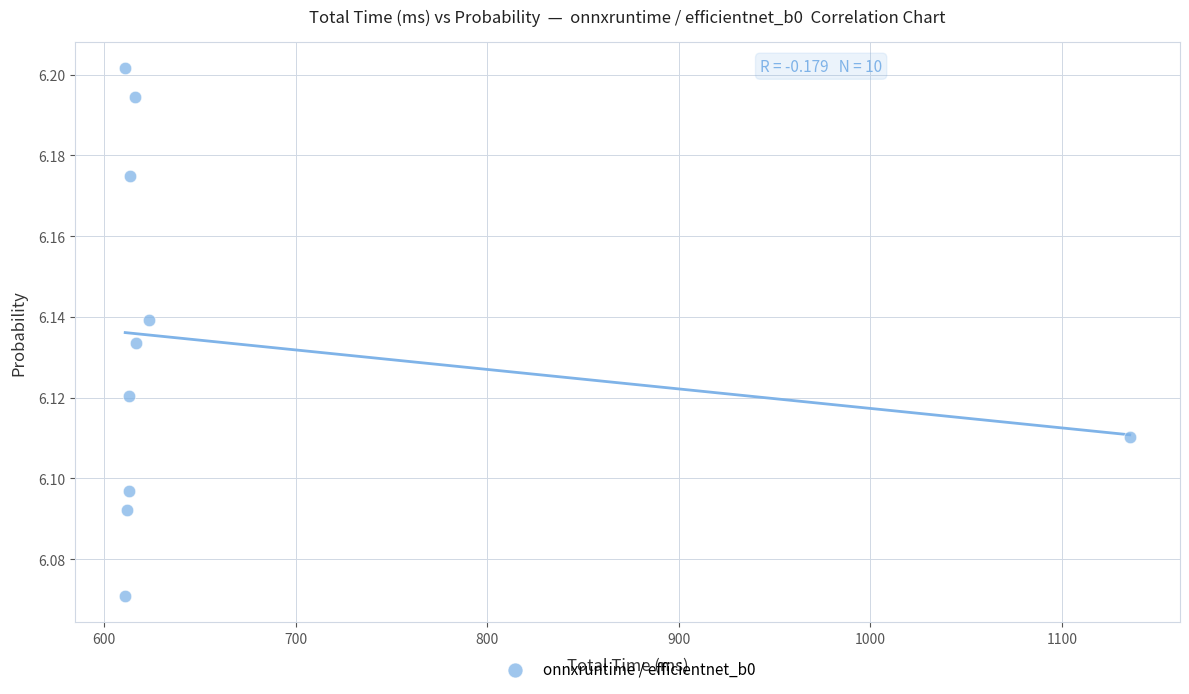

What is the average X value?

666.5